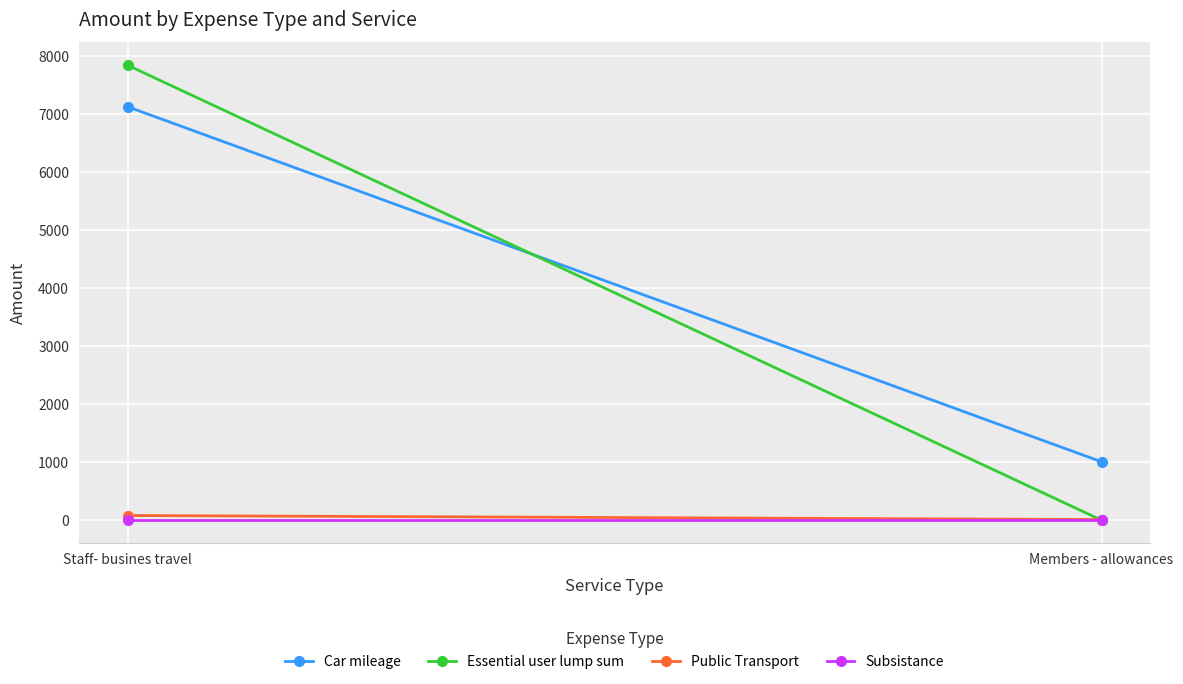

True or false: Essential user lump sum has a value of 12572.1 at Staff- busines travel.

False